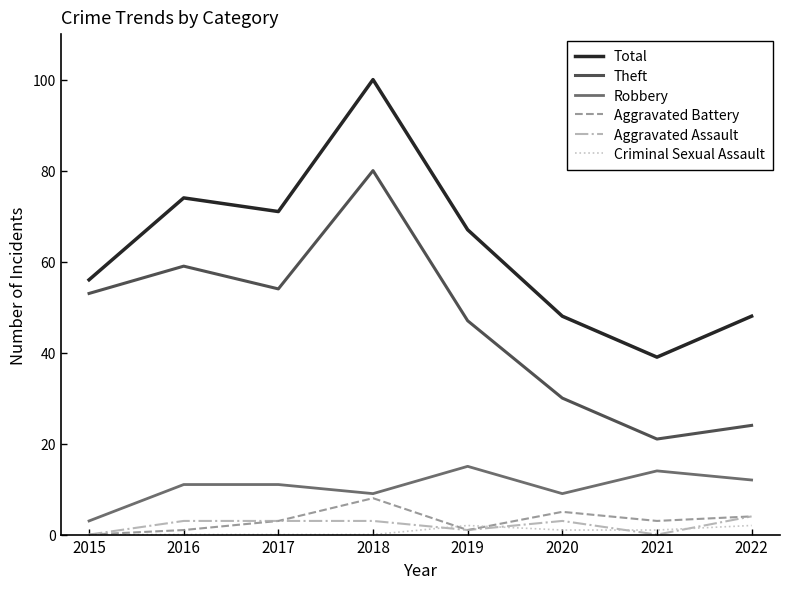

Rank the series by their maximum value, from highest to lowest.

Total, Theft, Robbery, Aggravated Battery, Aggravated Assault, Criminal Sexual Assault